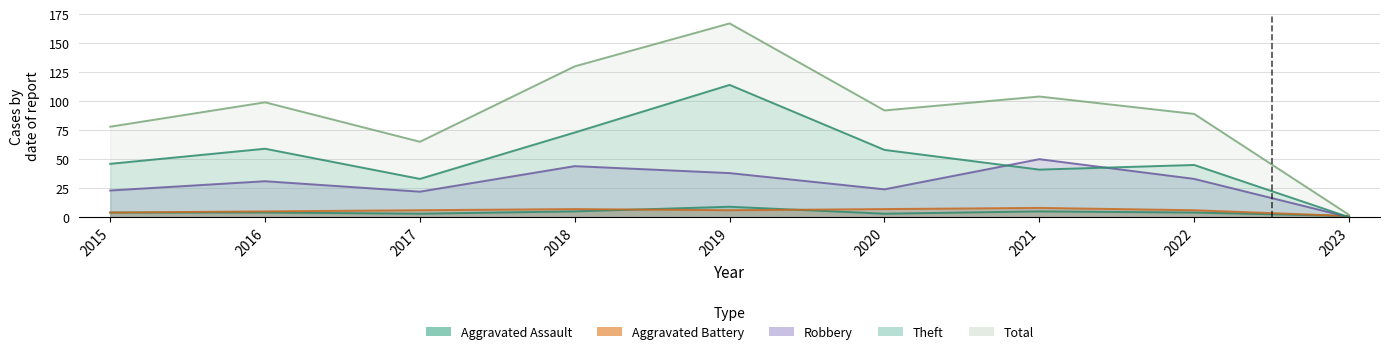

Count the number of categories in the chart.

9